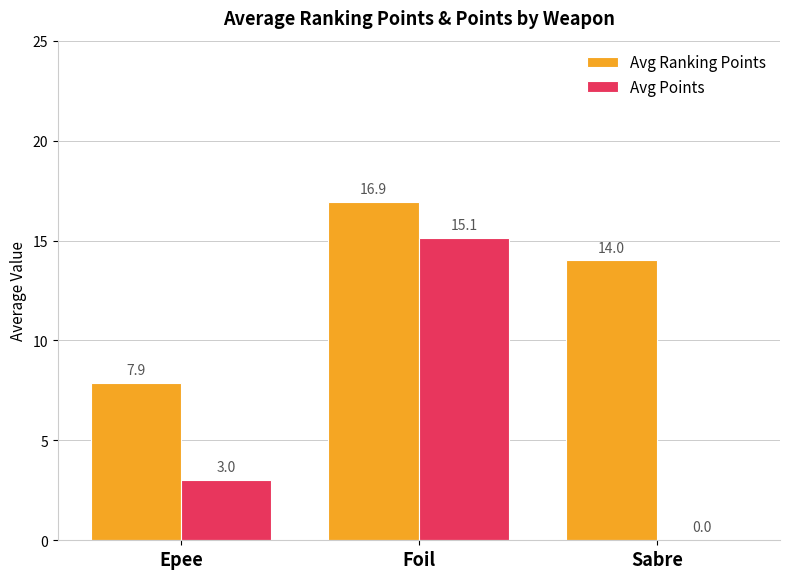

Between Epee and Foil, which series saw the biggest shift?

Avg Points